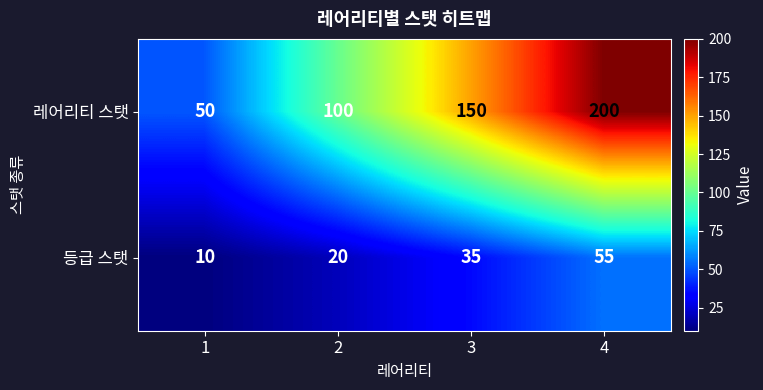

The 레어리티 스탯 series shows 100 at 2. True or false?

True